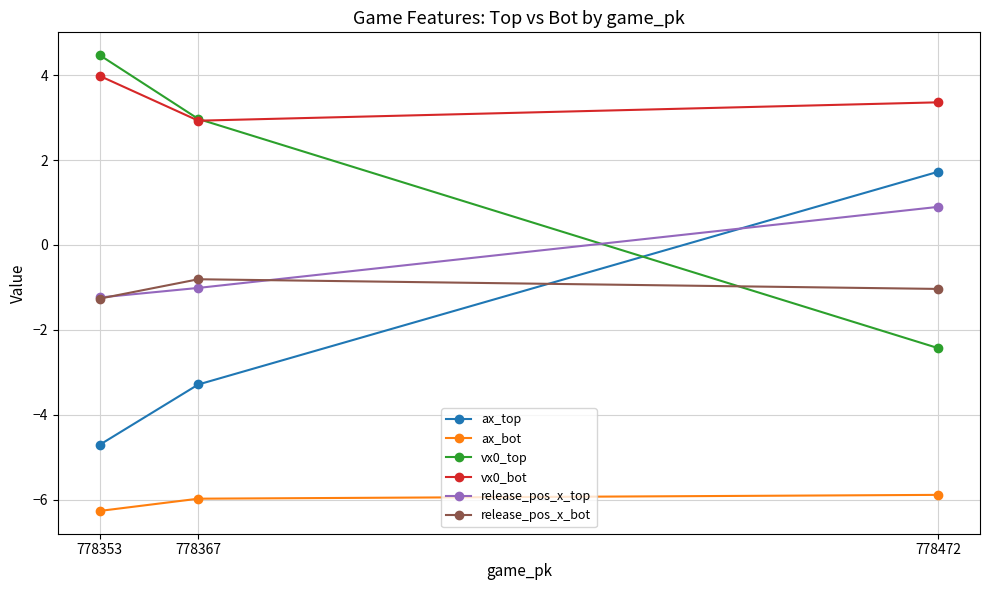

At which label does release_pos_x_bot first exceed -1?

778367